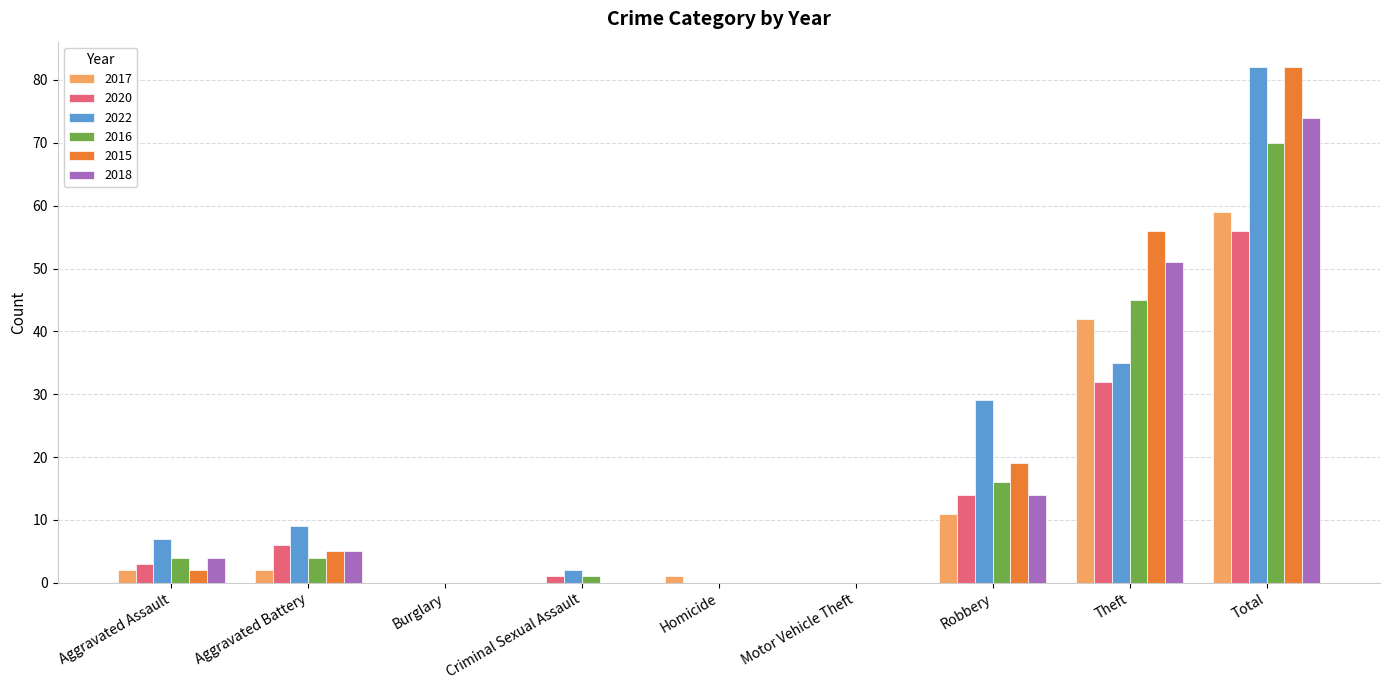

What is the highest value of the 2017 series?

59